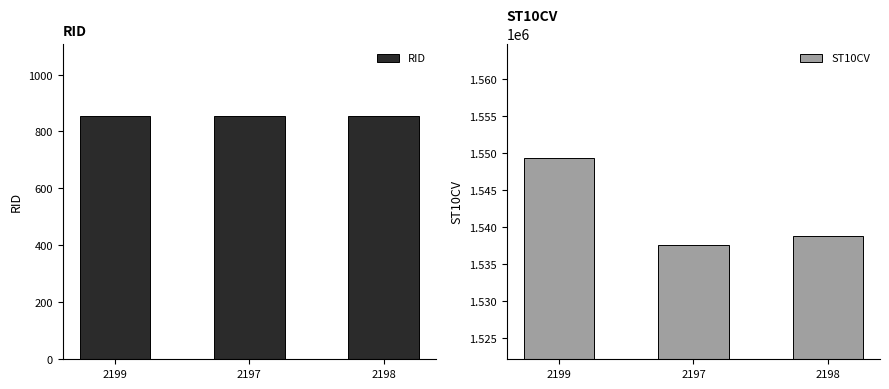

Rank the series by their maximum value, from lowest to highest.

RID, ST10CV